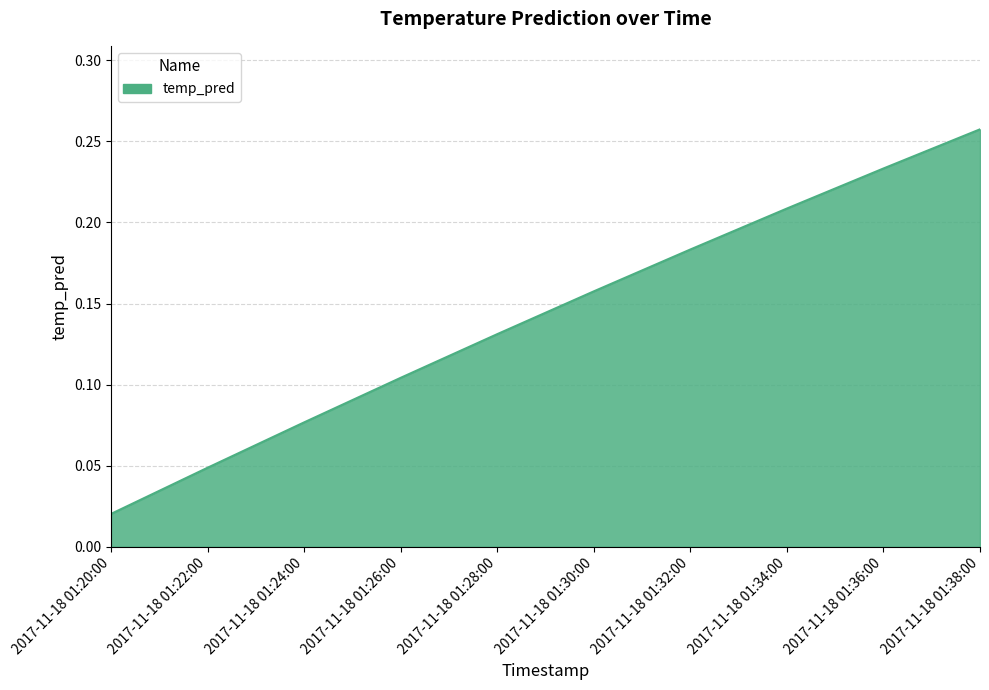

List the labels in order of value, largest first.

2017-11-18 01:38:00, 2017-11-18 01:36:00, 2017-11-18 01:34:00, 2017-11-18 01:32:00, 2017-11-18 01:30:00, 2017-11-18 01:28:00, 2017-11-18 01:26:00, 2017-11-18 01:24:00, 2017-11-18 01:22:00, 2017-11-18 01:20:00